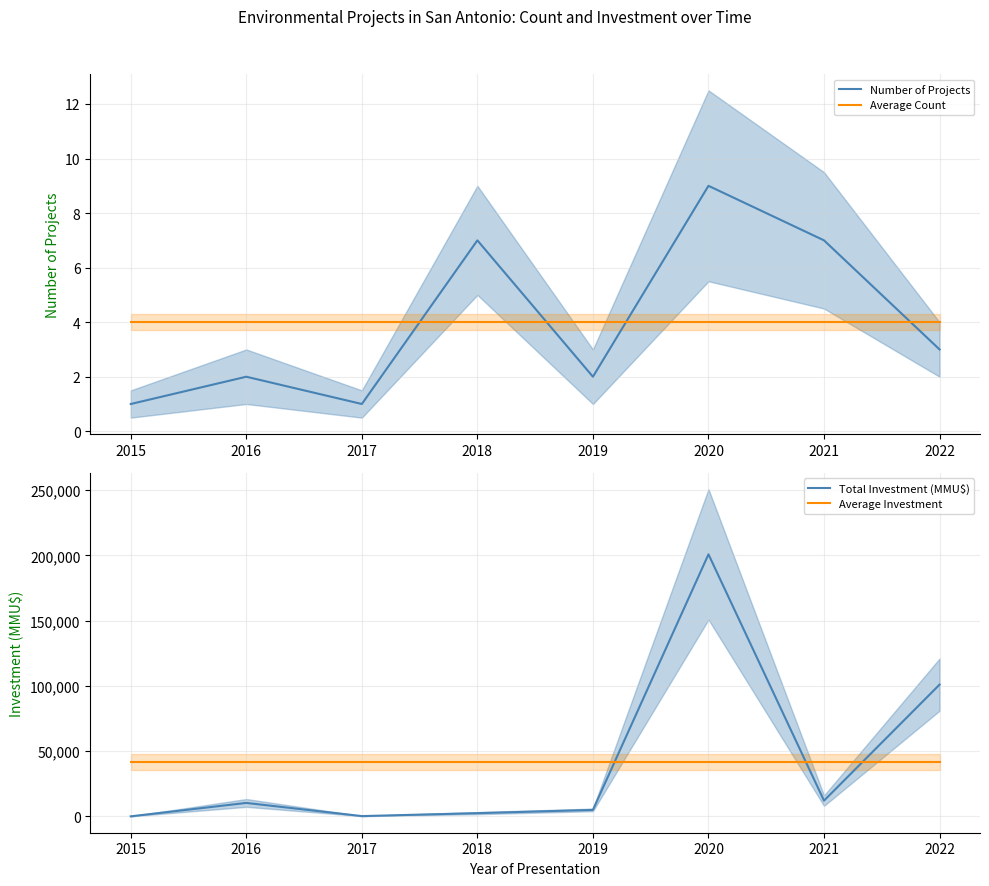

What is the value of the Number of Projects point at the 3rd from the left?

1.0